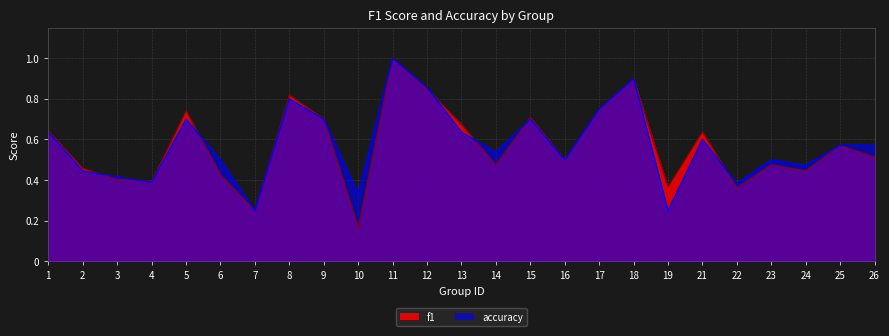

What is the sum of all accuracy values?

14.4